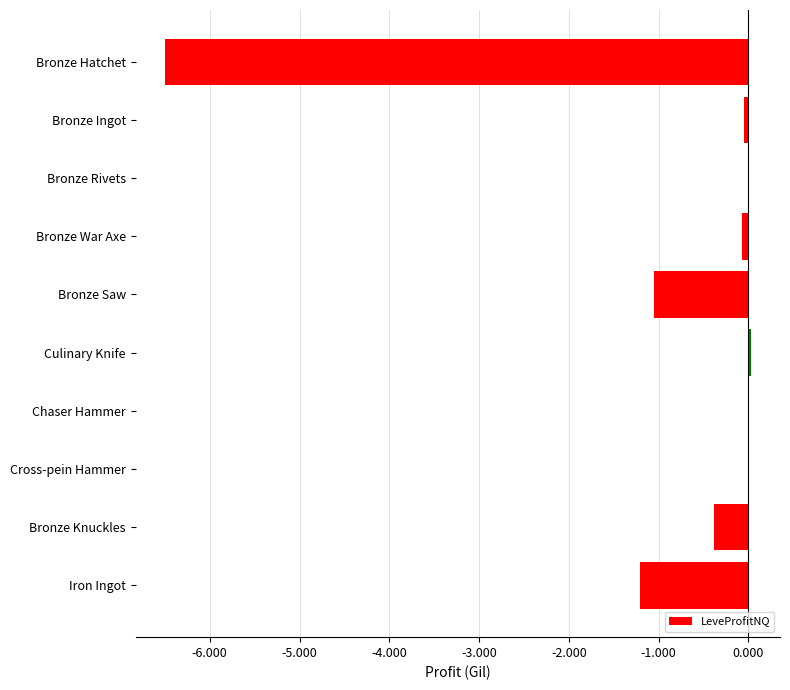

What is the approximate value at Bronze Knuckles?

-0.4